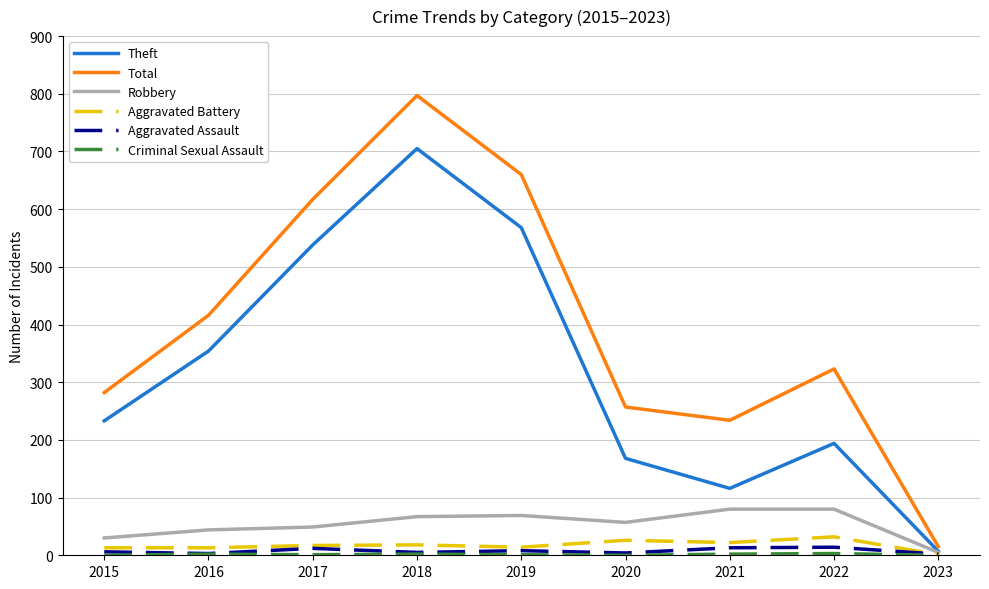

At which label does Total reach its minimum?

2023